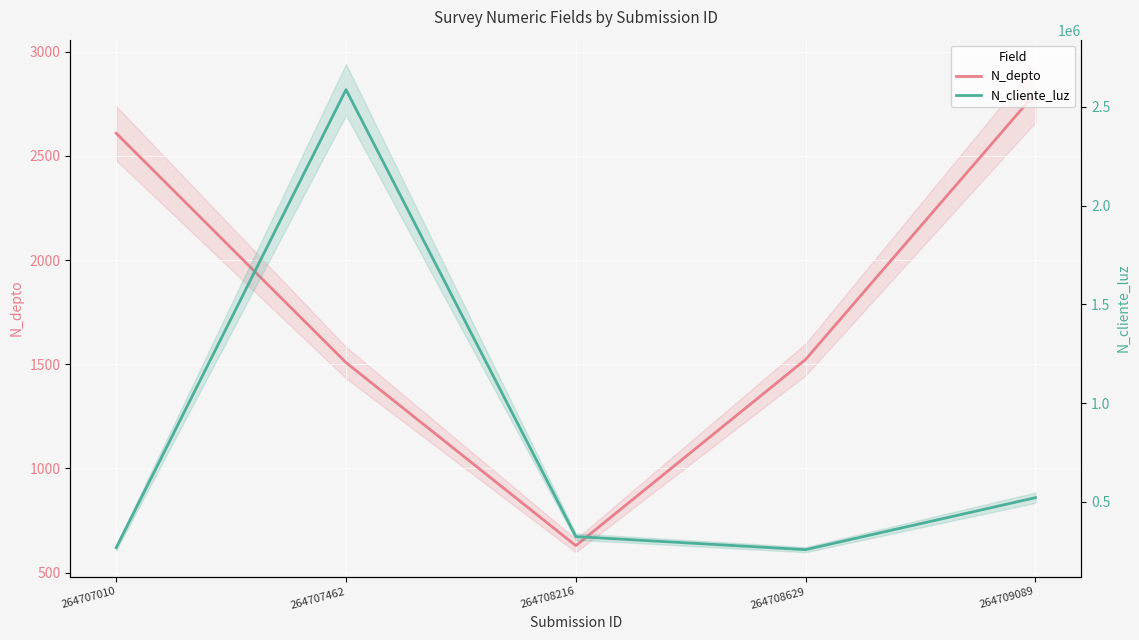

Which series has the largest total across all categories?

N_cliente_luz